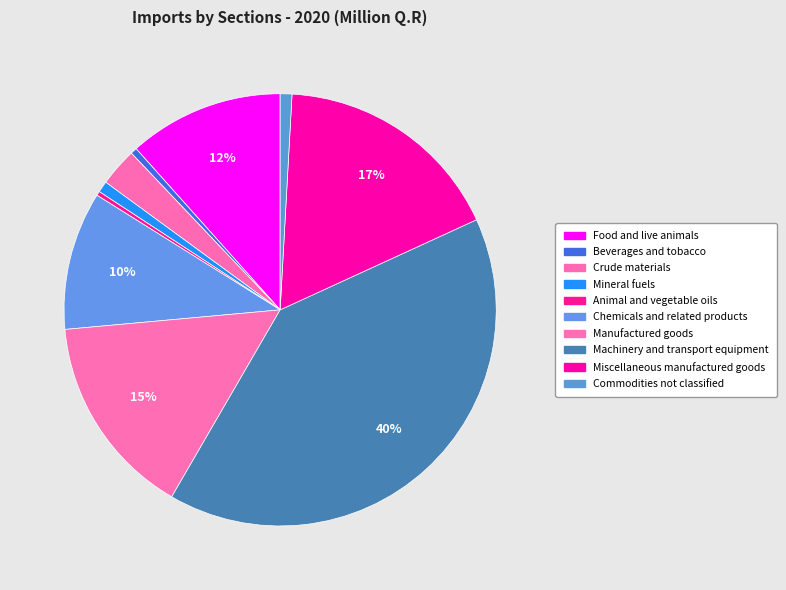

How many slices are in this pie chart?

10